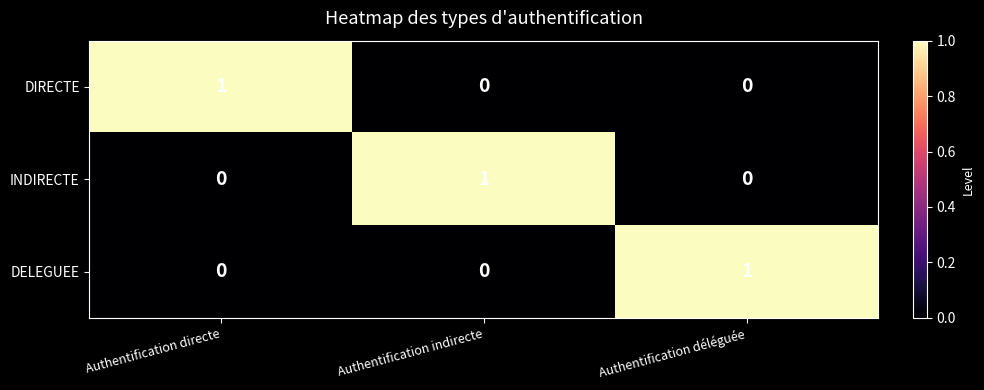

Reading left to right, what are all the values shown in this chart?

DIRECTE: Authentification directe=1	Authentification indirecte=0	Authentification déléguée=0
INDIRECTE: Authentification directe=0	Authentification indirecte=1	Authentification déléguée=0
DELEGUEE: Authentification directe=0	Authentification indirecte=0	Authentification déléguée=1